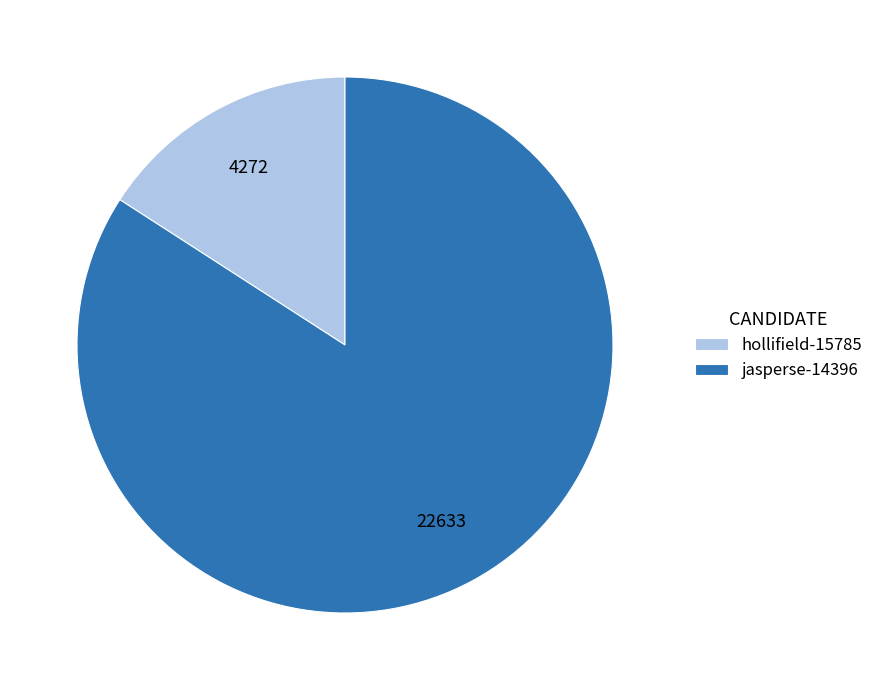

How many slices are in this pie chart?

2